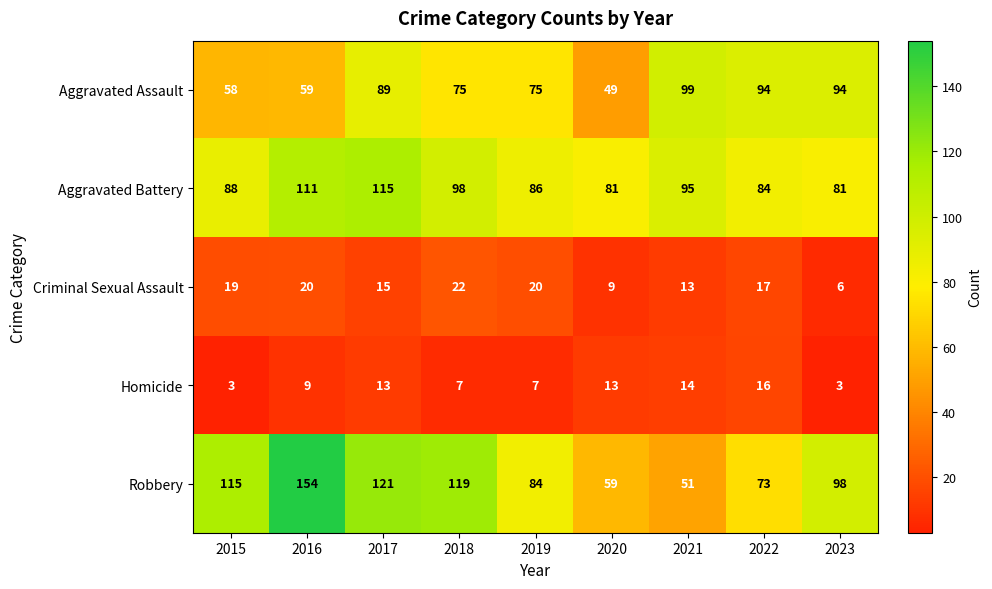

What is the total value across all series at 2019?

272